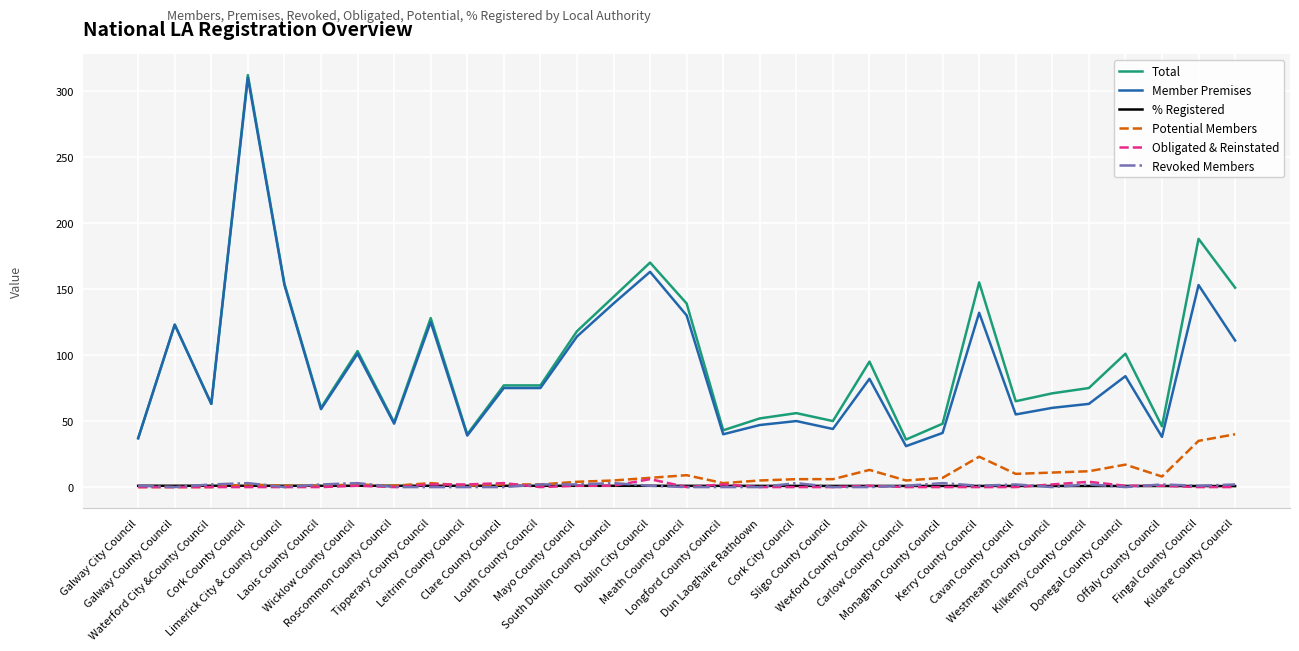

True or false: Member Premises and Potential Members intersect in this chart.

False